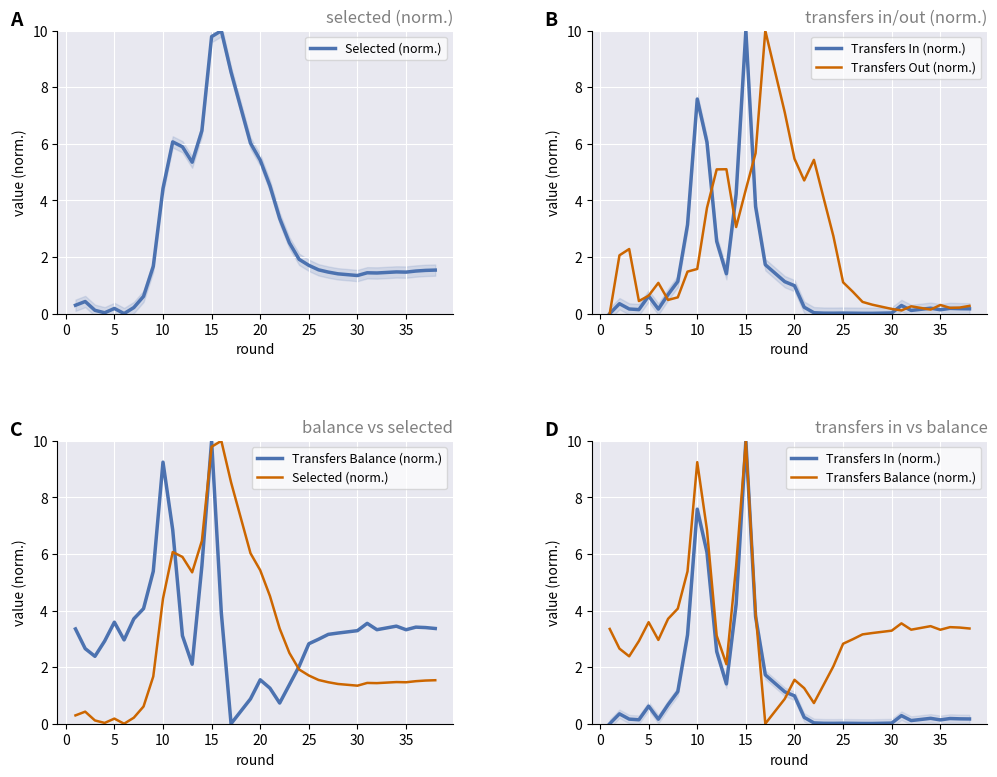

What is the difference between the Transfers Balance (norm.) values at 26 and 17?

3.0